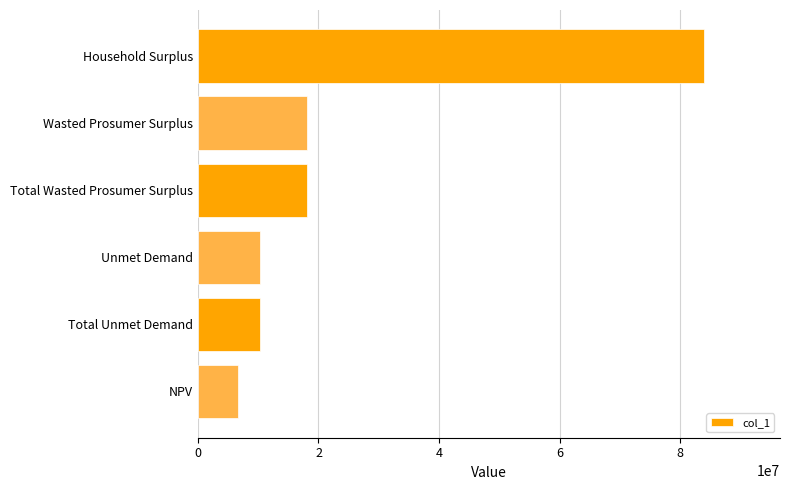

Are the bars horizontal?

Yes